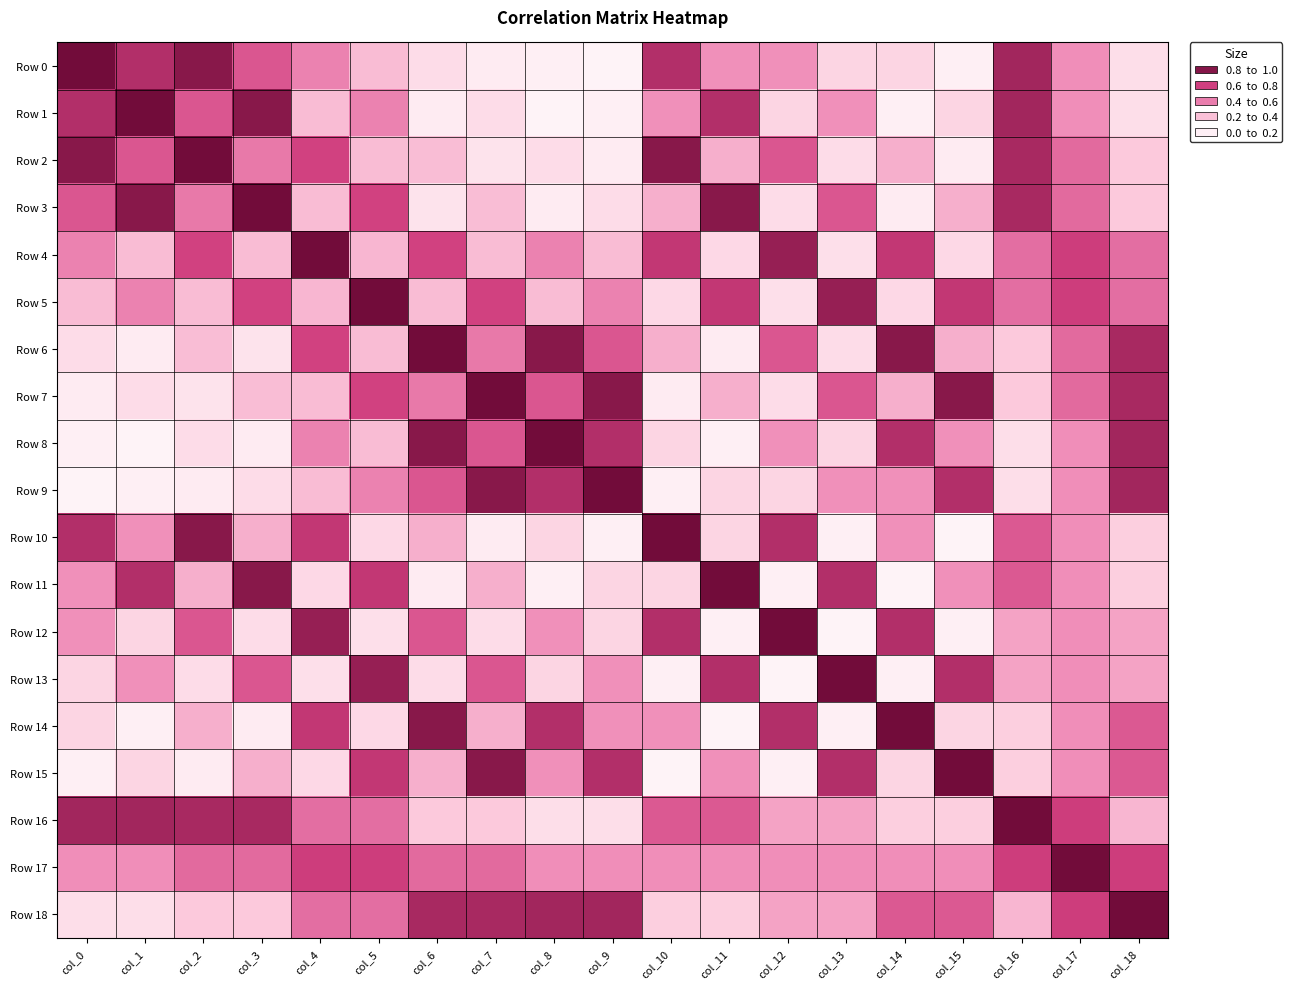

What is the difference between the highest and lowest values at col_6?

0.9